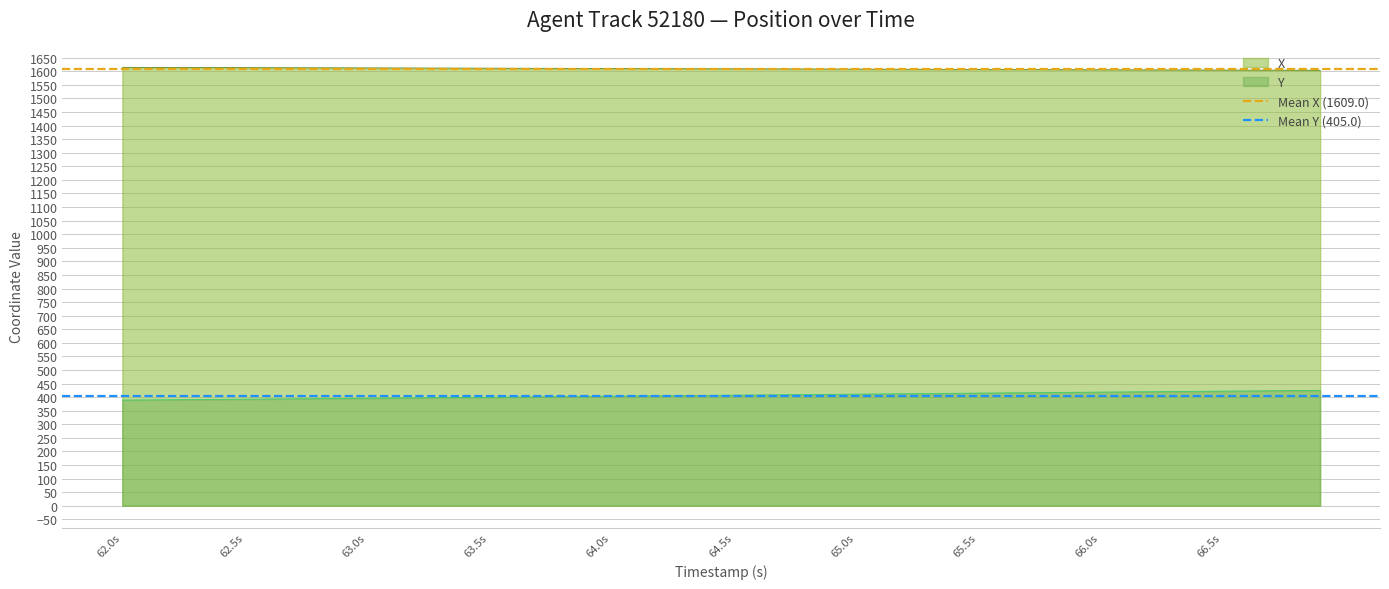

True or false: Y and X cross at least once.

False